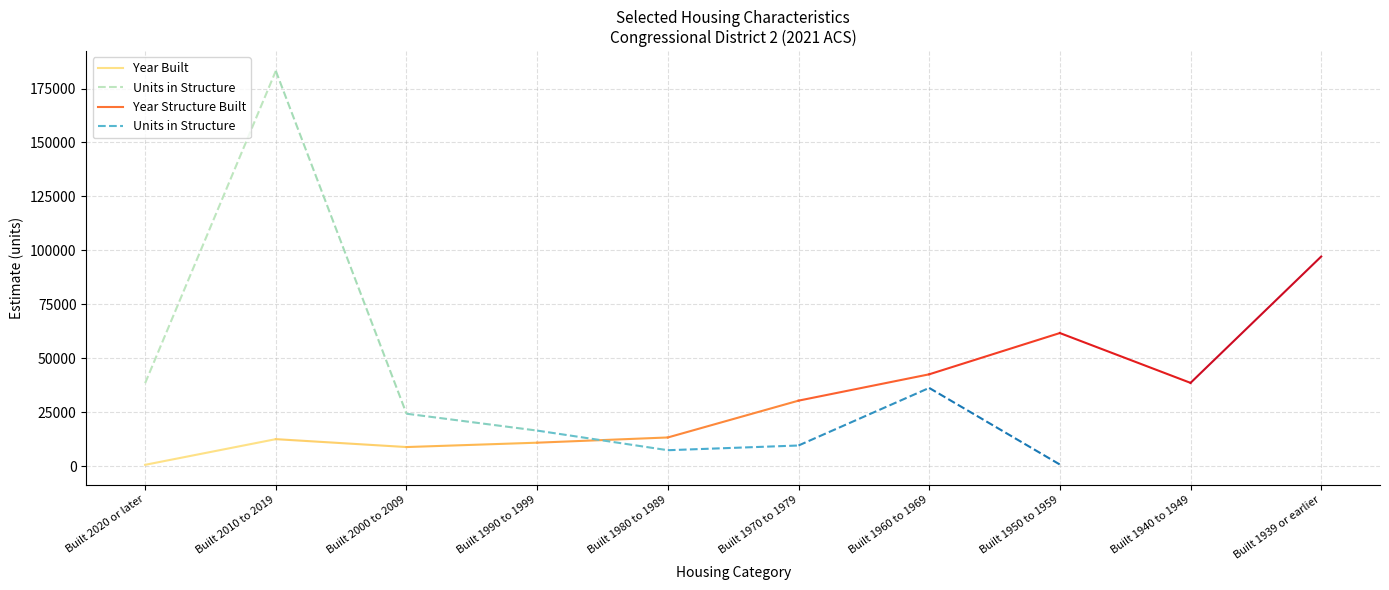

Which series has the largest range (max minus min)?

Units in Structure